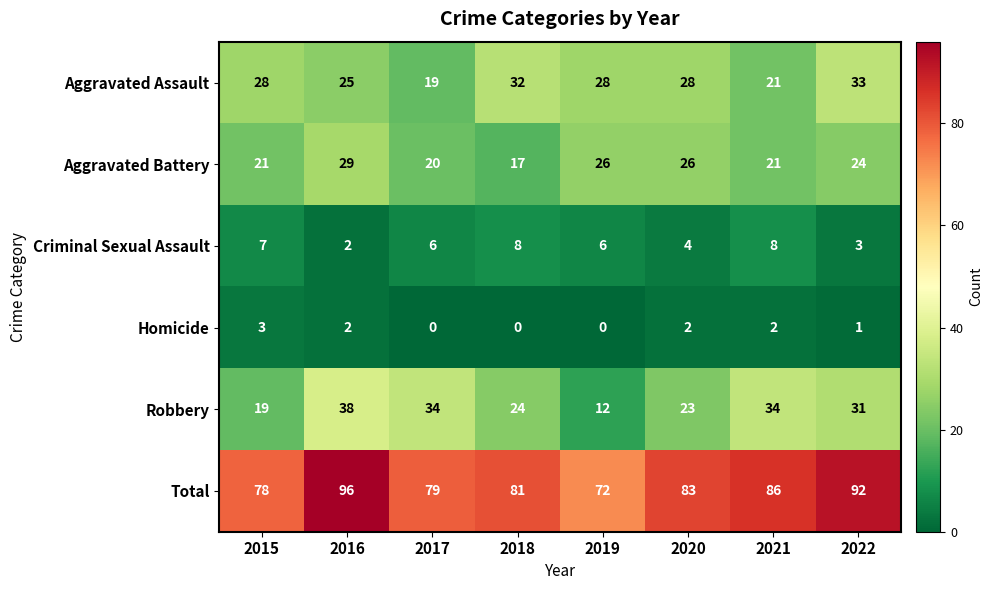

What is the spread (max minus min) of values at 2022?

91